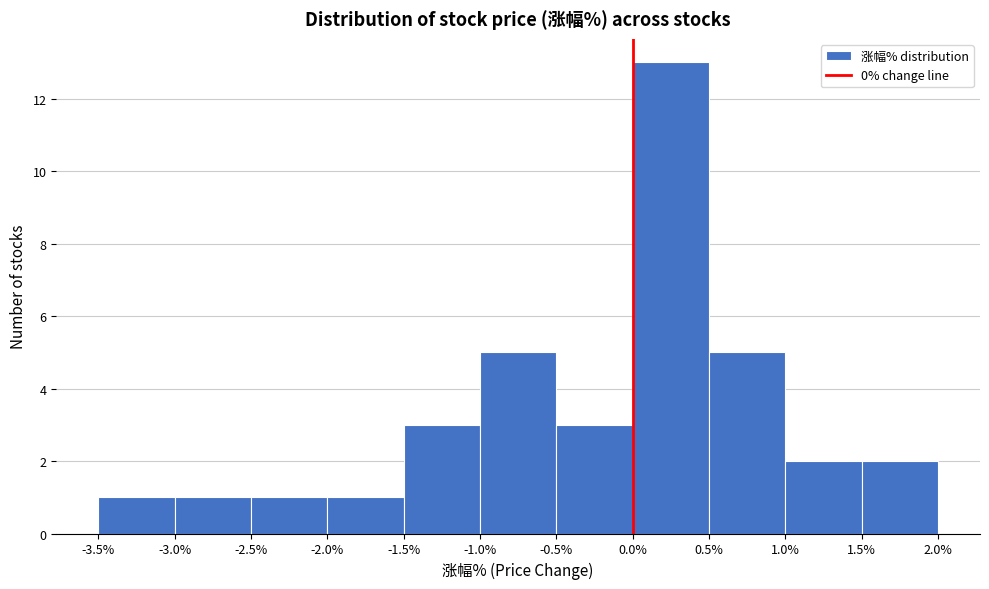

Which range on the x-axis has the tallest bar?

0.0% to 0.5%